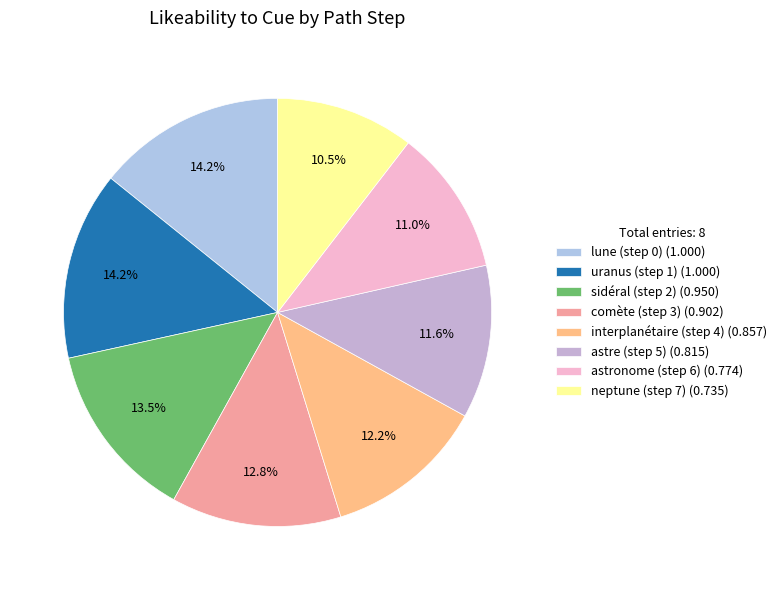

How many slices are in this pie chart?

8